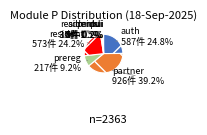

Does dsl represent more than half of the total?

No